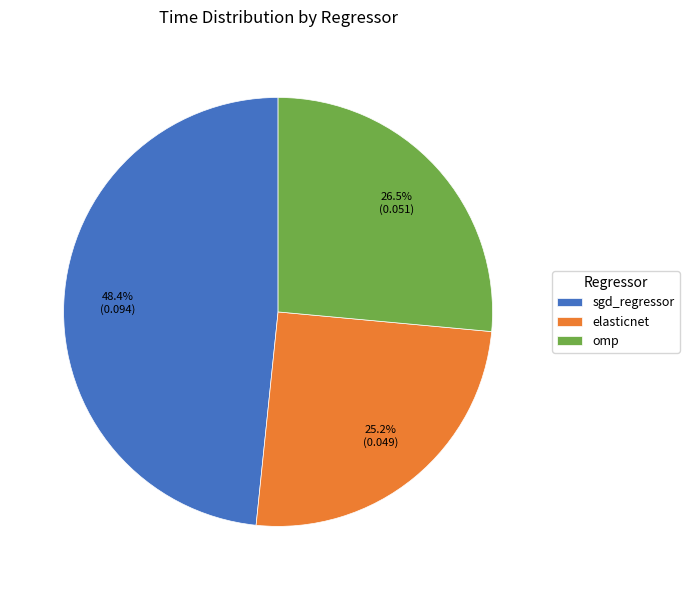

Does sgd_regressor account for over 50% of the chart?

No